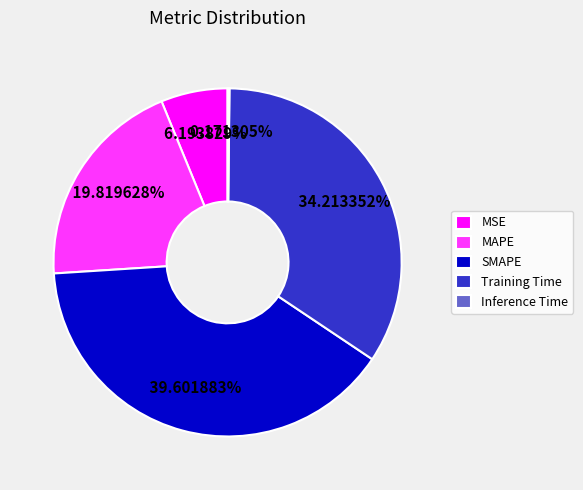

What is the largest slice in the pie chart?

SMAPE